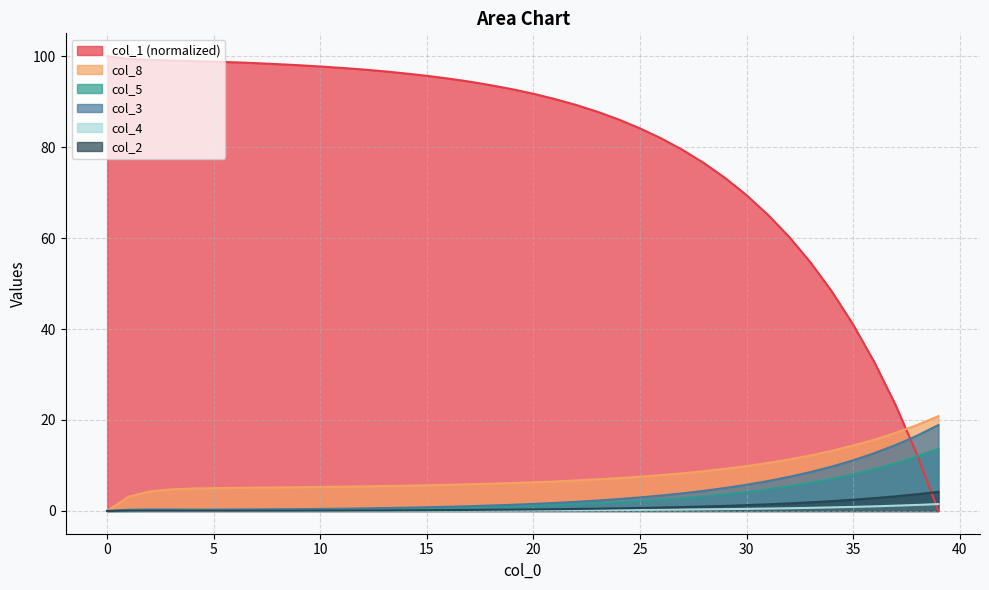

How many values in the col_3 series exceed 1?

23